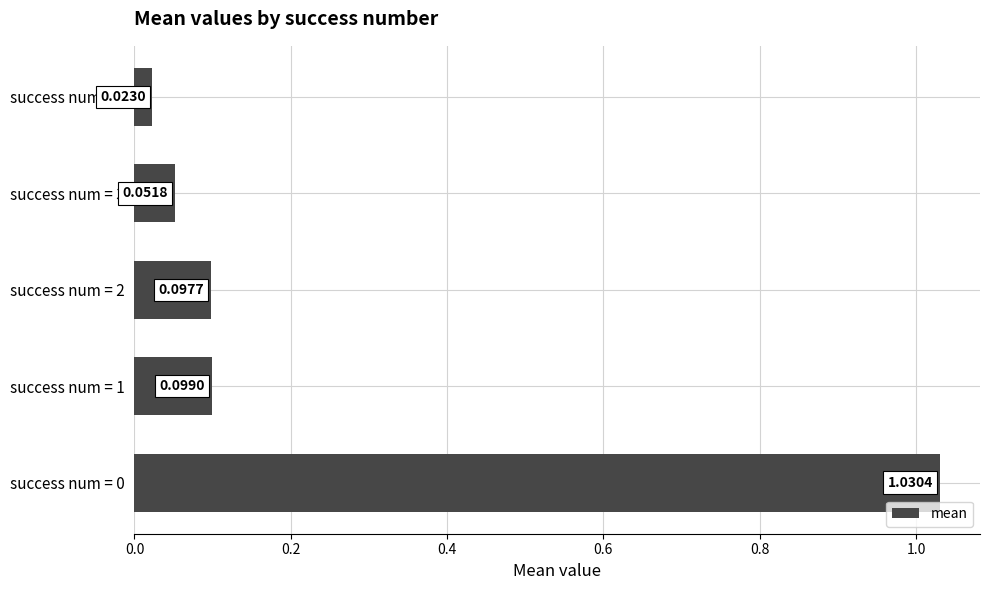

Which has a higher value, success num = 3 or success num = 1?

success num = 1